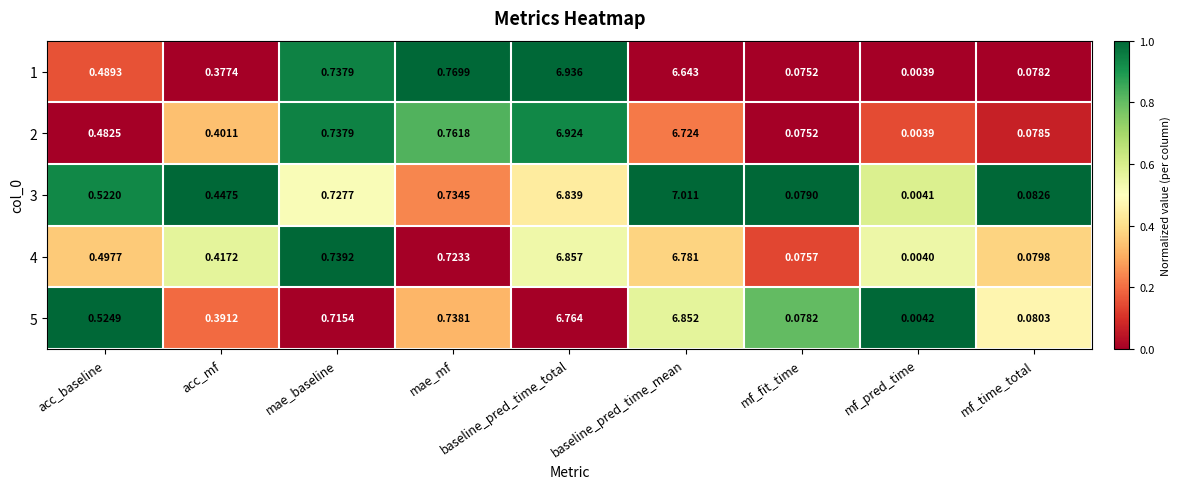

List the labels in order of 5 value, smallest first.

mf_pred_time, mf_fit_time, mf_time_total, acc_mf, acc_baseline, mae_baseline, mae_mf, baseline_pred_time_total, baseline_pred_time_mean